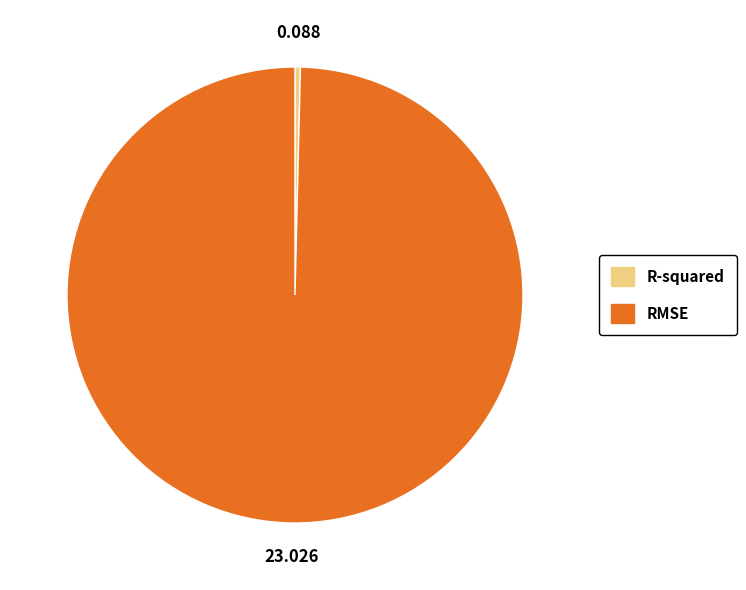

Which category has the biggest portion of the pie?

RMSE